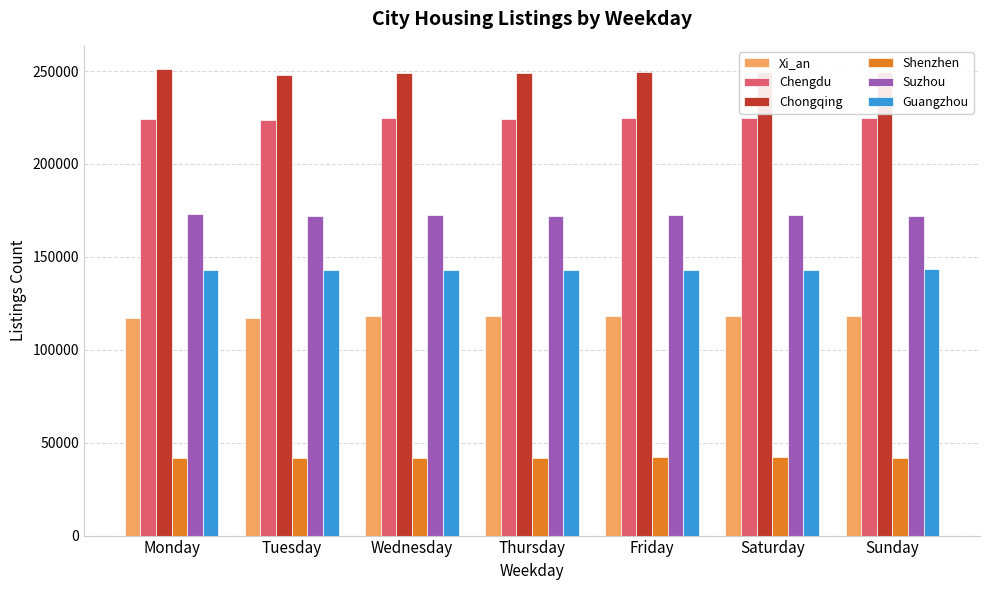

Is the value of Chengdu at Sunday greater than the value of Xi_an at Monday?

Yes